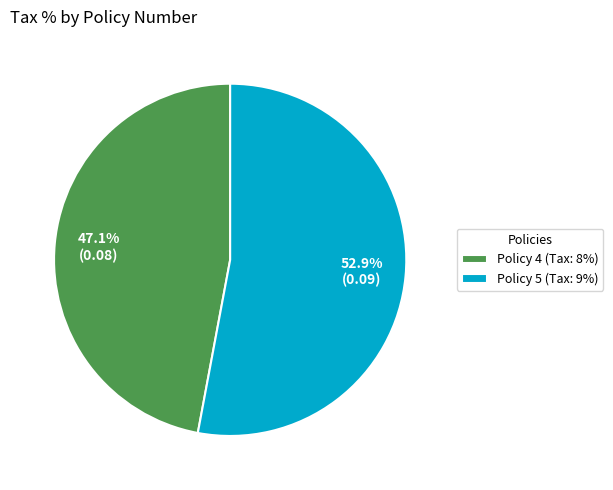

The Policy 5 slice represents 53% of the pie. True or false?

True